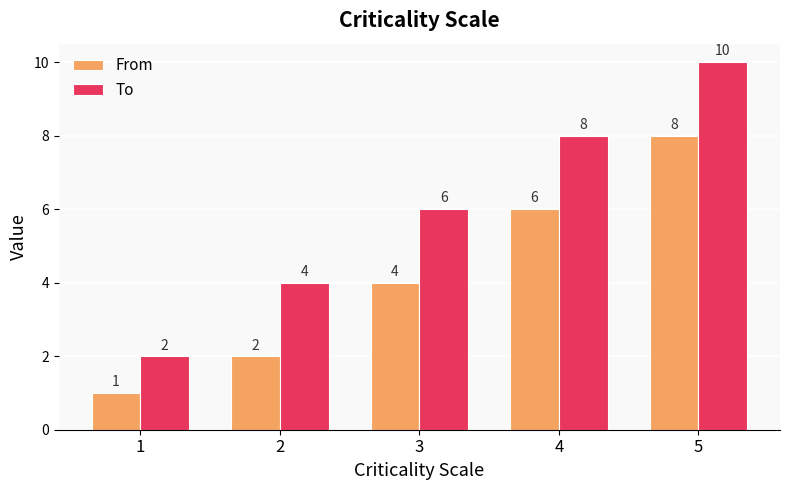

Reading left to right, what are all the values shown in this chart?

From: 1	2	4	6	8
To: 2	4	6	8	10